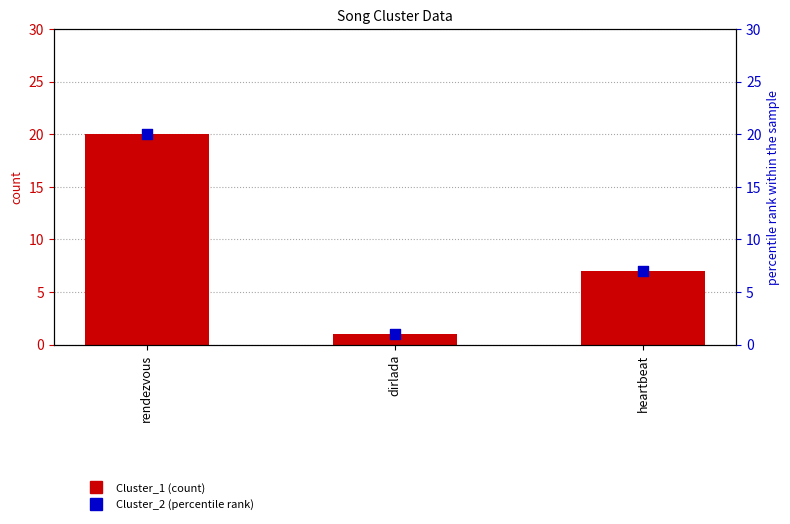

Is the value of Cluster_1 (count) at rendezvous greater than the value of Cluster_2 (percentile rank) at dirlada?

Yes